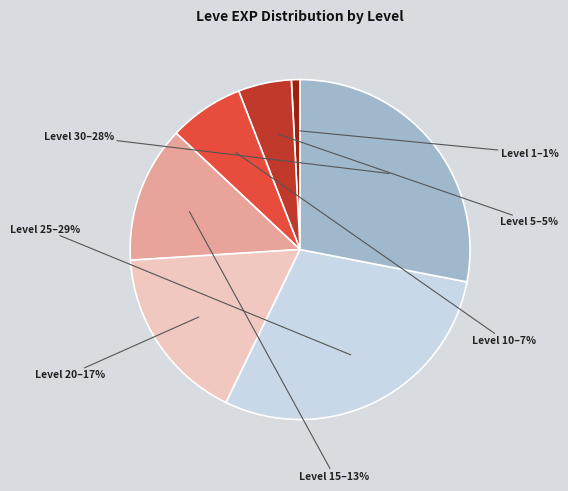

To the nearest percent, what is the average slice percentage?

14%